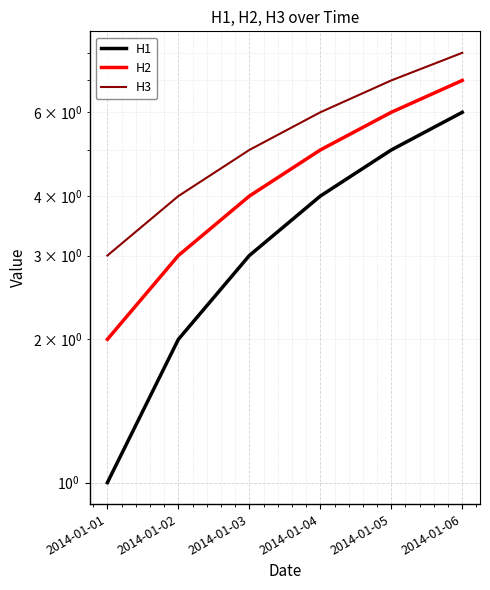

True or false: H3 has more than 0 interior local peaks.

False